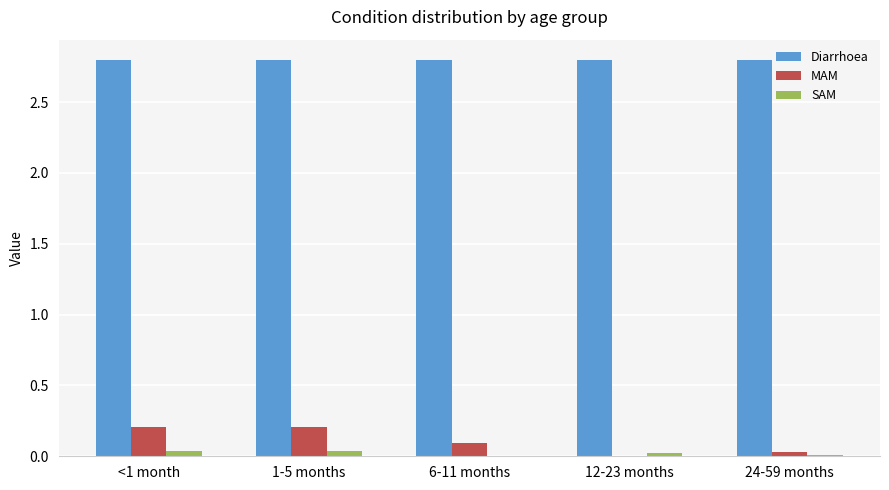

Which series has the largest total across all categories?

Diarrhoea